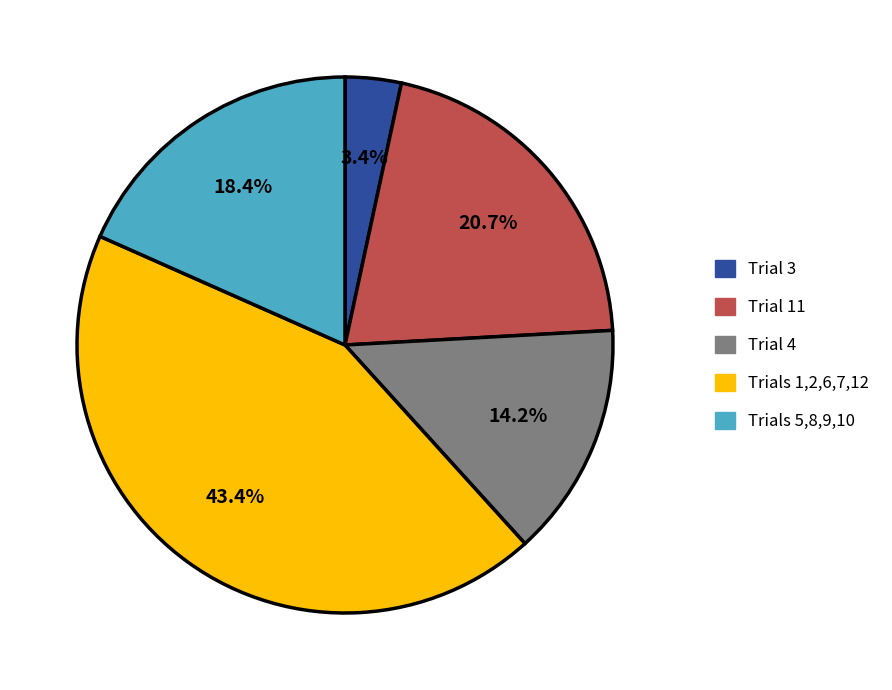

What is the ratio of the value at Trials 5,8,9,10 to the value at Trial 11?

0.9